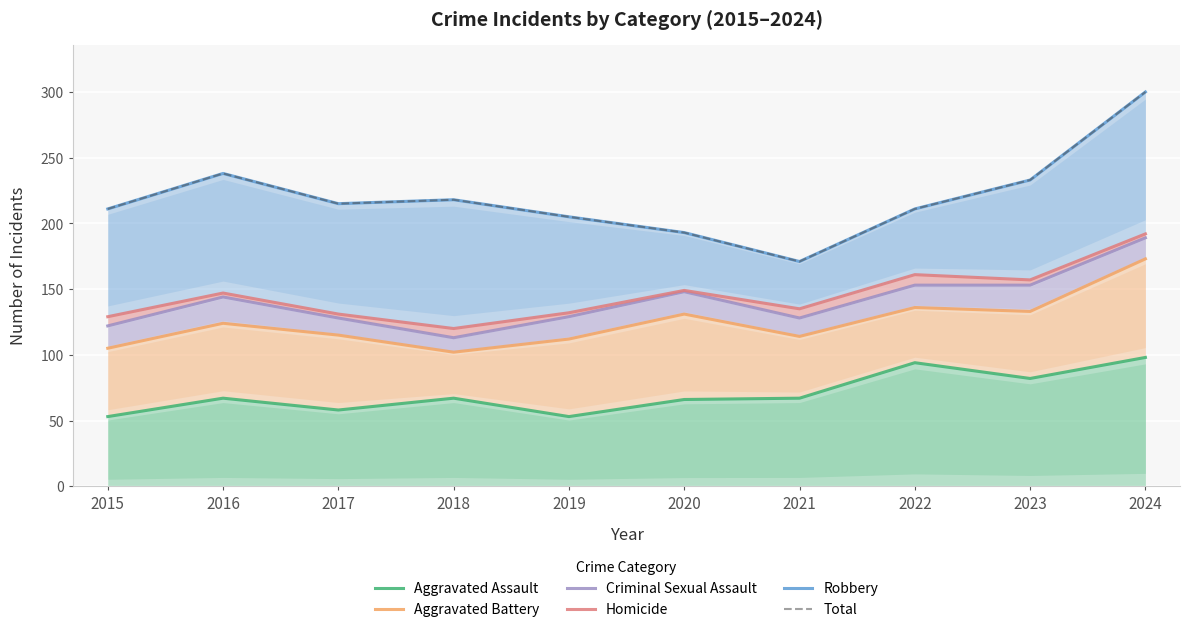

Is it true that Aggravated Battery equals 181 at 2021?

False